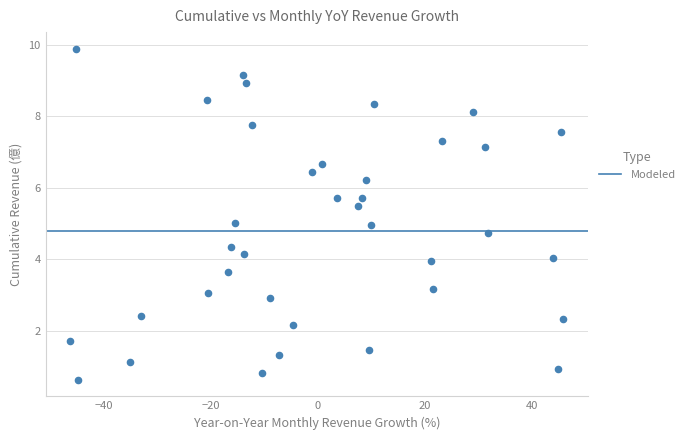

What is the range of X values (max minus min)?

92.1